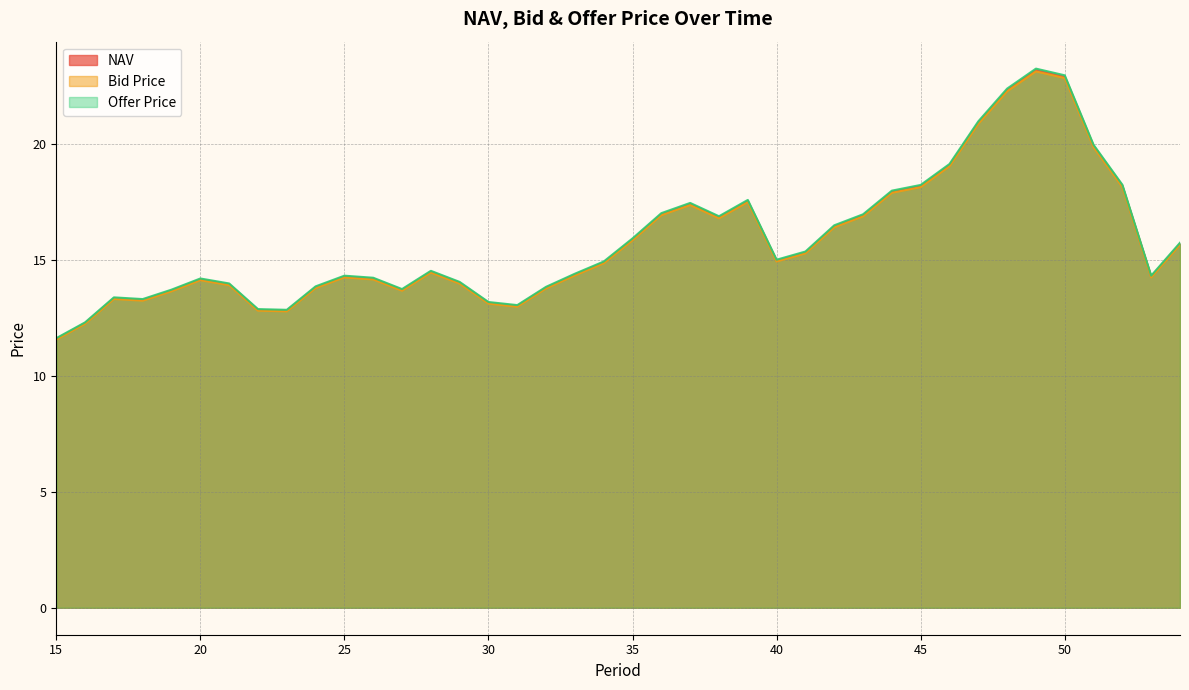

The value of Bid Price at 24 is 19.7. True or false?

False